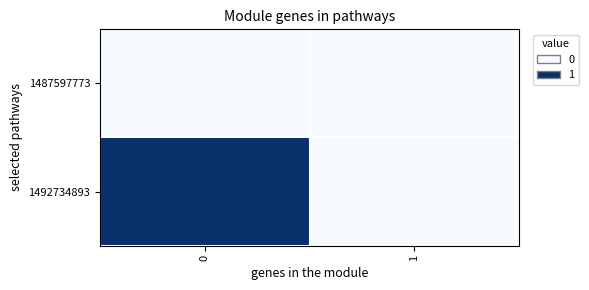

List the series in order of their overall mean, highest first.

1492734893, 1487597773